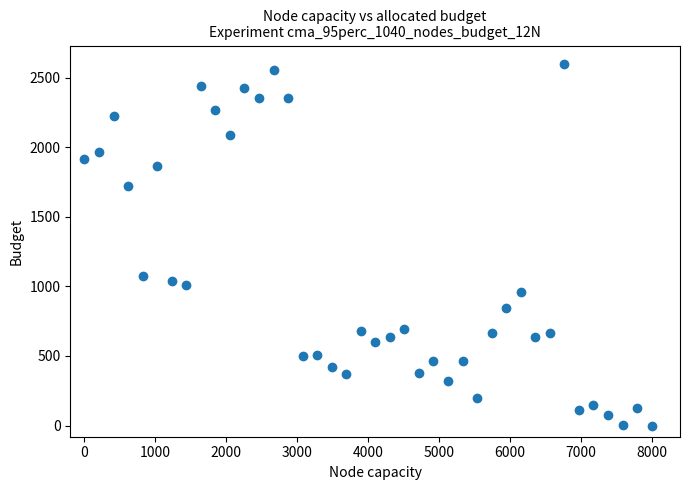

What is the range of X values (max minus min)?

8000.0